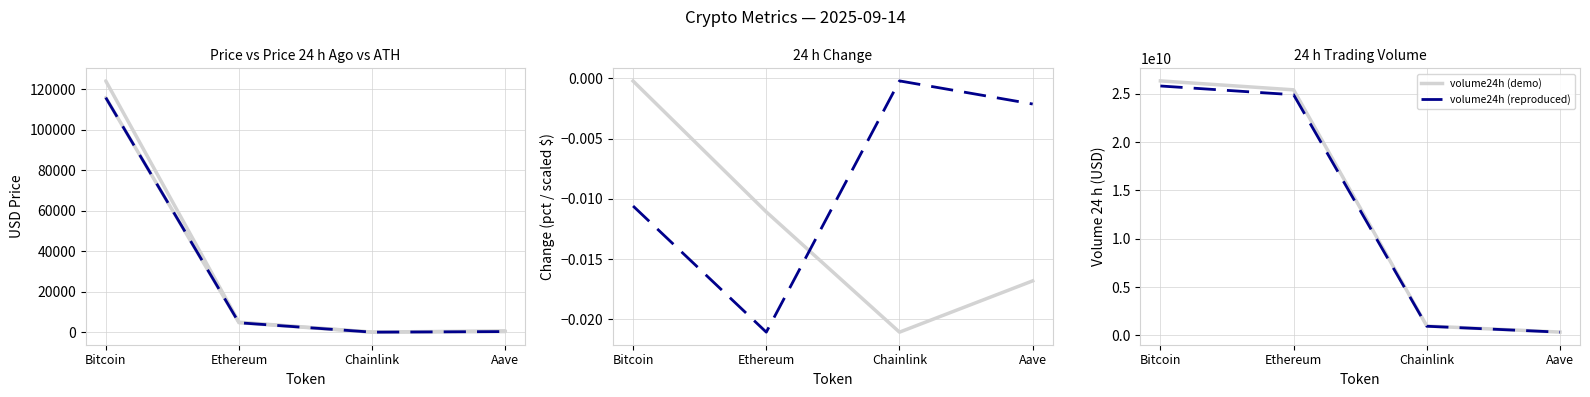

Which label corresponds to the smallest value in the chart?

Ethereum